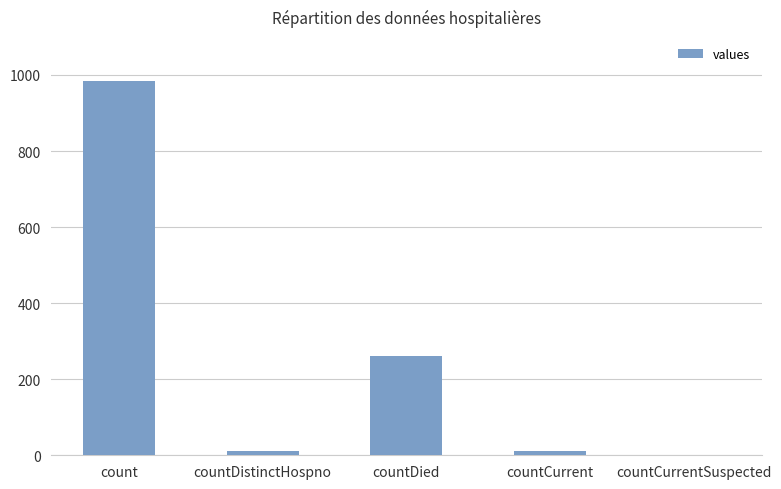

What is the sum of the values at count and countCurrent?

996